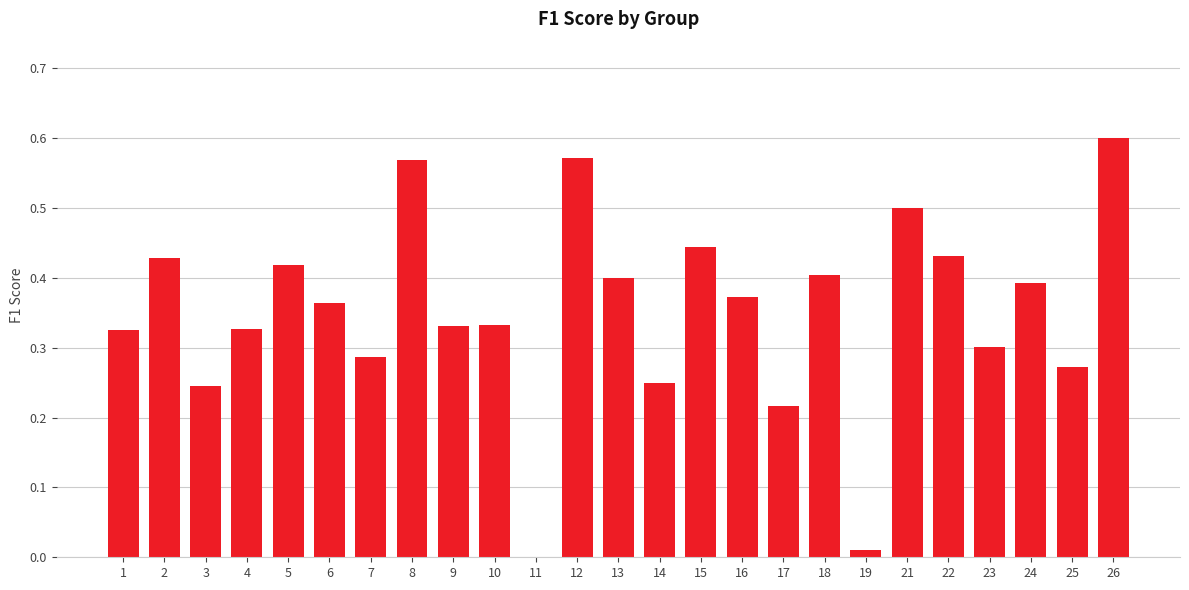

At which category does the chart reach its peak across all series?

26